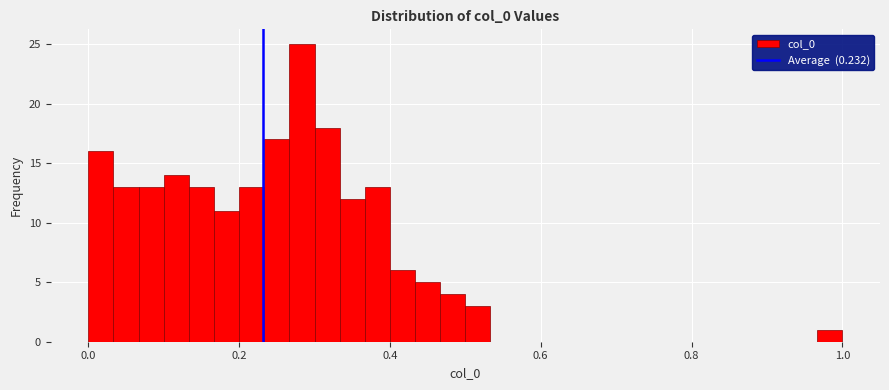

Read against the x-axis, roughly where is the centre of the tallest bar?

0.28